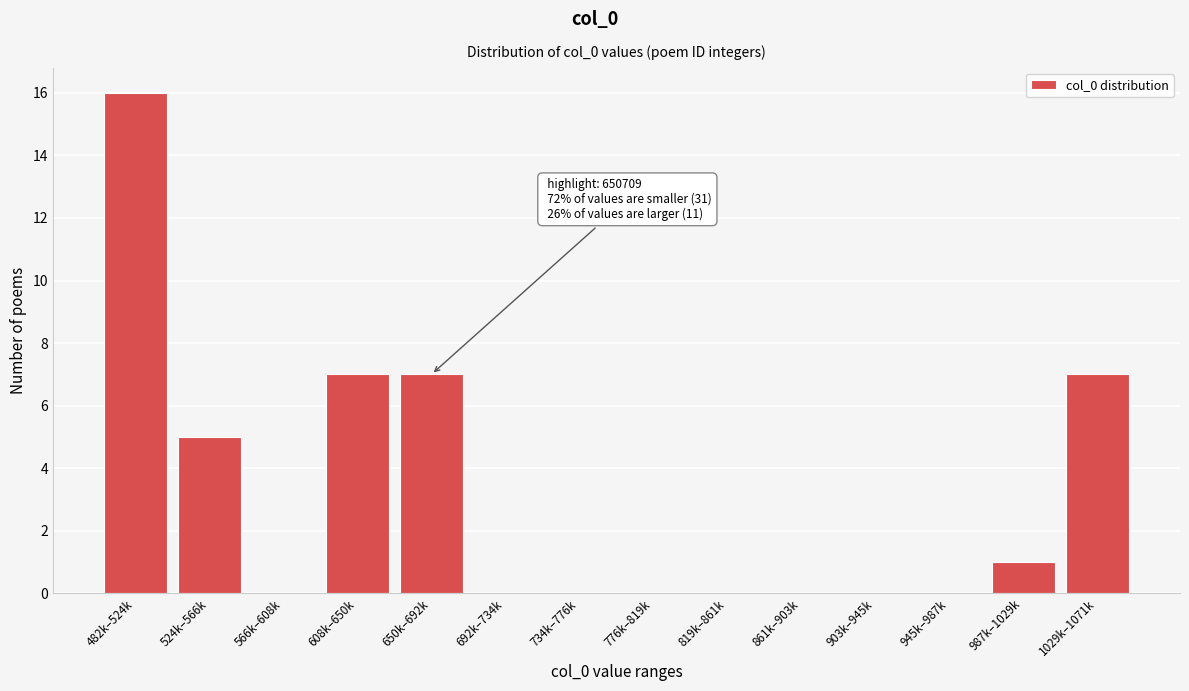

Reading left to right, list all the values displayed in this chart.

482k–524k=16	524k–566k=5	566k–608k=0	608k–650k=7	650k–692k=7	692k–734k=0	734k–776k=0	776k–819k=0	819k–861k=0	861k–903k=0	903k–945k=0	945k–987k=0	987k–1029k=1	1029k–1071k=7